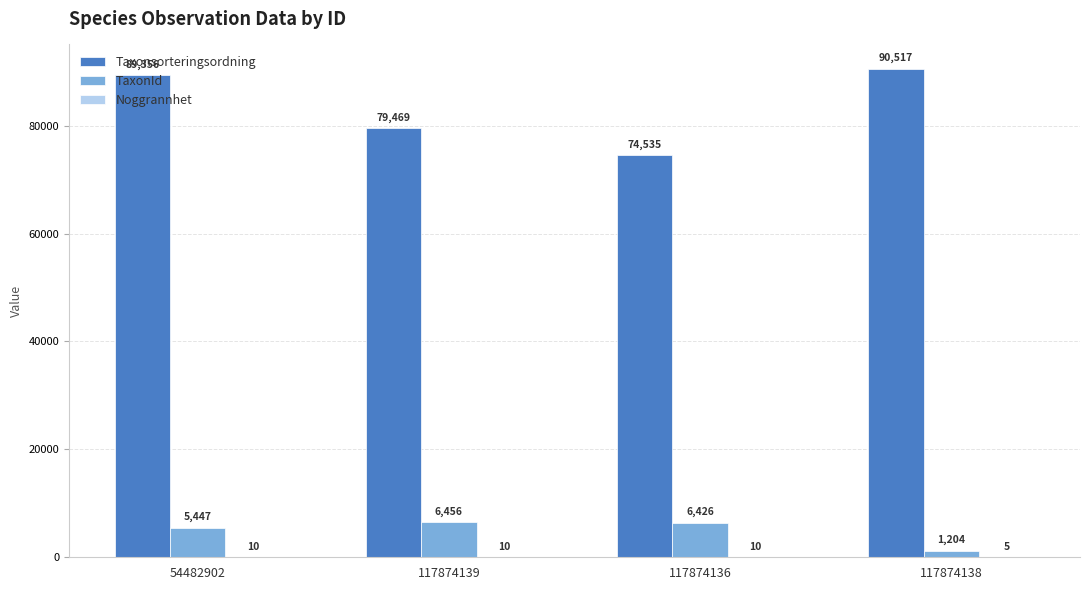

Is it true that Taxonsorteringsordning equals 28915 at 54482902?

False